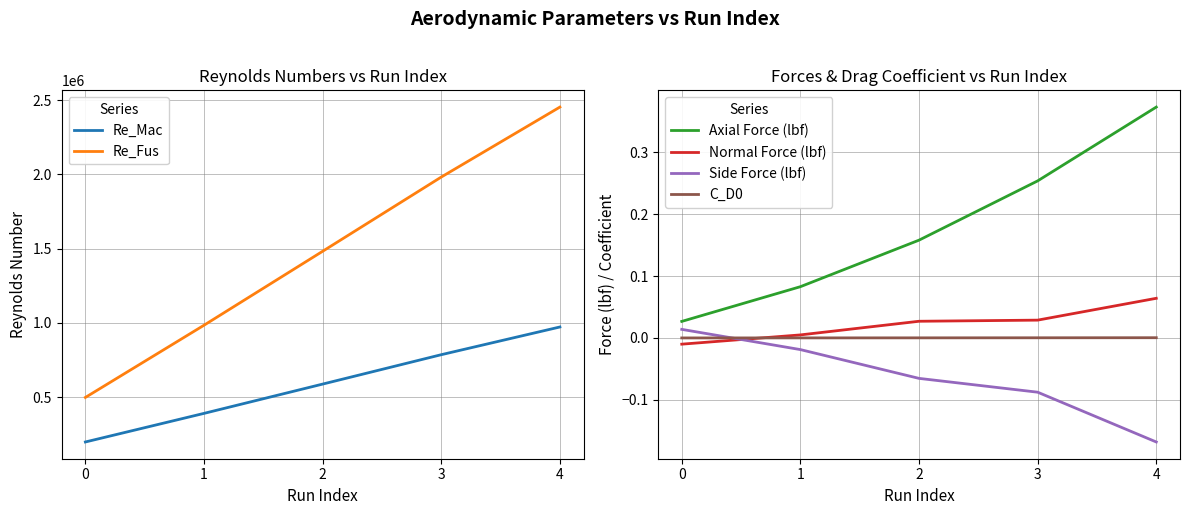

At 1, list the series in order from smallest to largest.

Side Force (lbf), C_D0, Normal Force (lbf), Axial Force (lbf), Re_Mac, Re_Fus